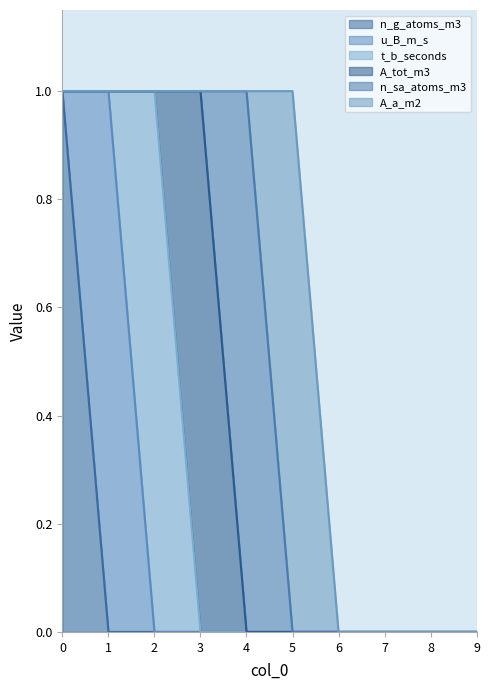

Reading right to left, list all the values displayed in this chart.

n_g_atoms_m3: 9=0	8=0	7=0	6=0	5=0	4=0	3=0	2=0	1=0	0=1
u_B_m_s: 9=0	8=0	7=0	6=0	5=0	4=0	3=0	2=0	1=1	0=0
t_b_seconds: 9=0	8=0	7=0	6=0	5=0	4=0	3=0	2=1	1=0	0=0
A_tot_m3: 9=0	8=0	7=0	6=0	5=0	4=0	3=1	2=0	1=0	0=0
n_sa_atoms_m3: 9=0	8=0	7=0	6=0	5=0	4=1	3=0	2=0	1=0	0=0
A_a_m2: 9=0	8=0	7=0	6=0	5=1	4=0	3=0	2=0	1=0	0=0